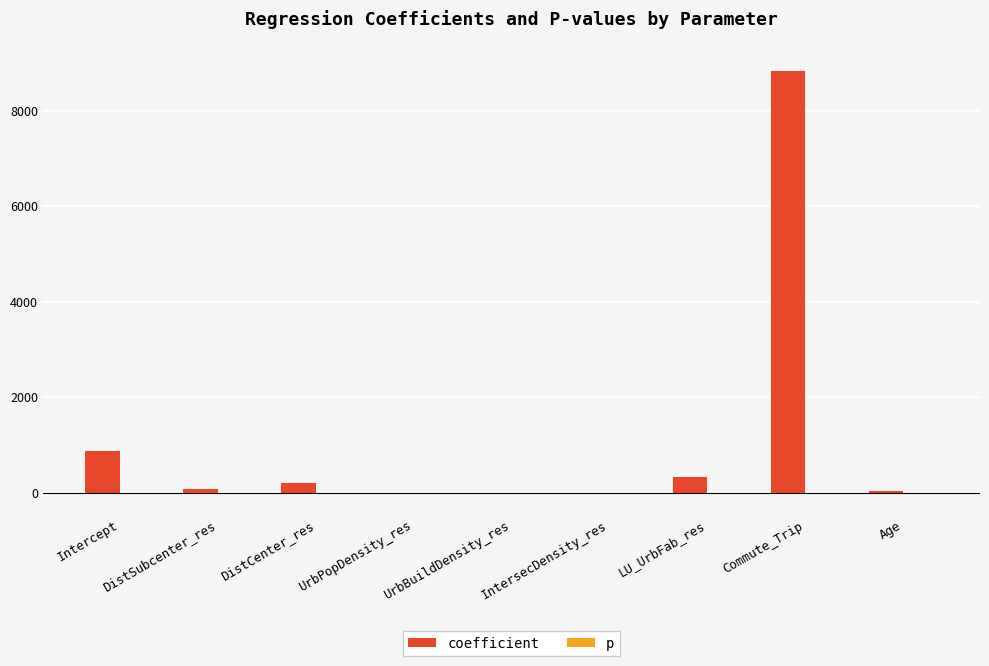

What is the sum of all coefficient values?

10328.2